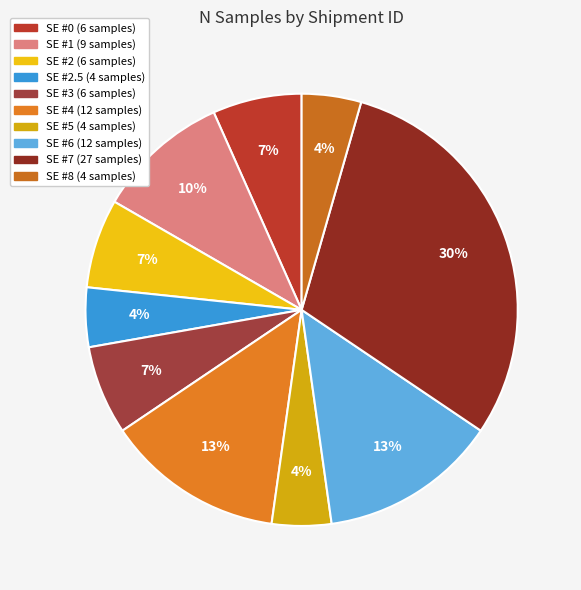

Rank the categories by value from lowest to highest.

SE #2.5, SE #5, SE #8, SE #0, SE #2, SE #3, SE #1, SE #4, SE #6, SE #7